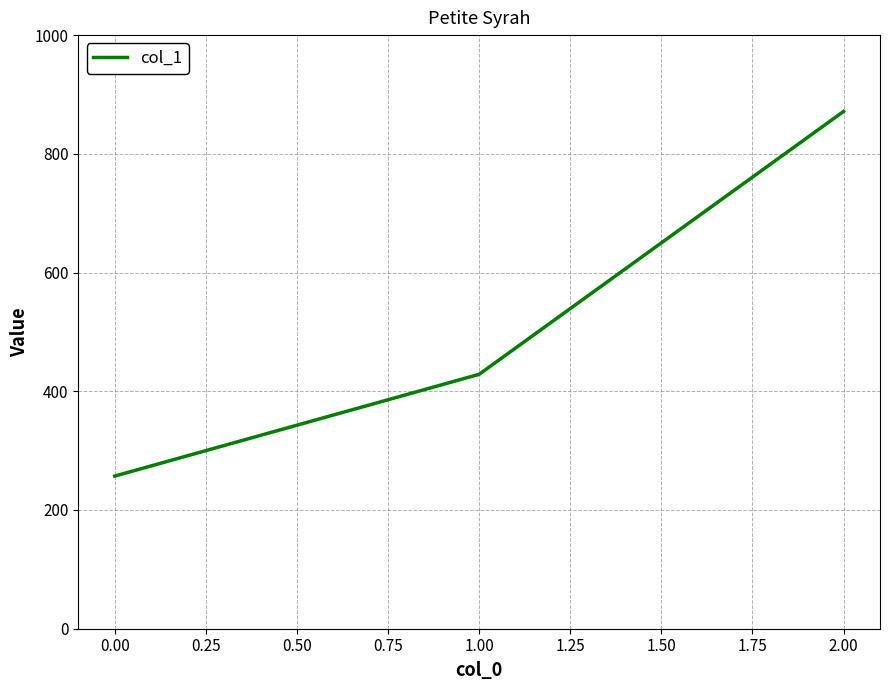

What is the difference between the maximum and minimum values?

614.3